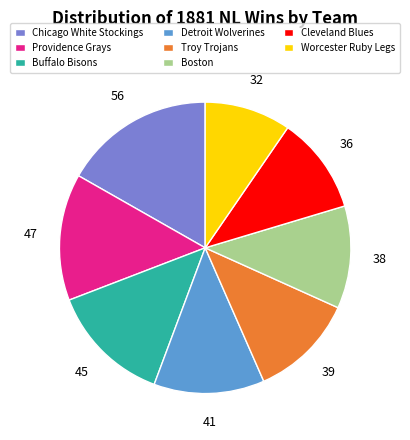

How many slices are in this pie chart?

8